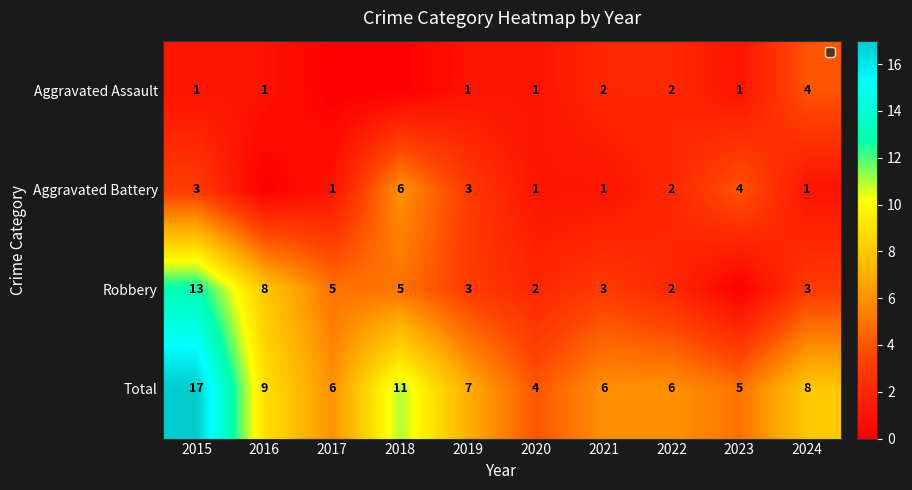

Is it true that Total equals 11 at 2018?

True